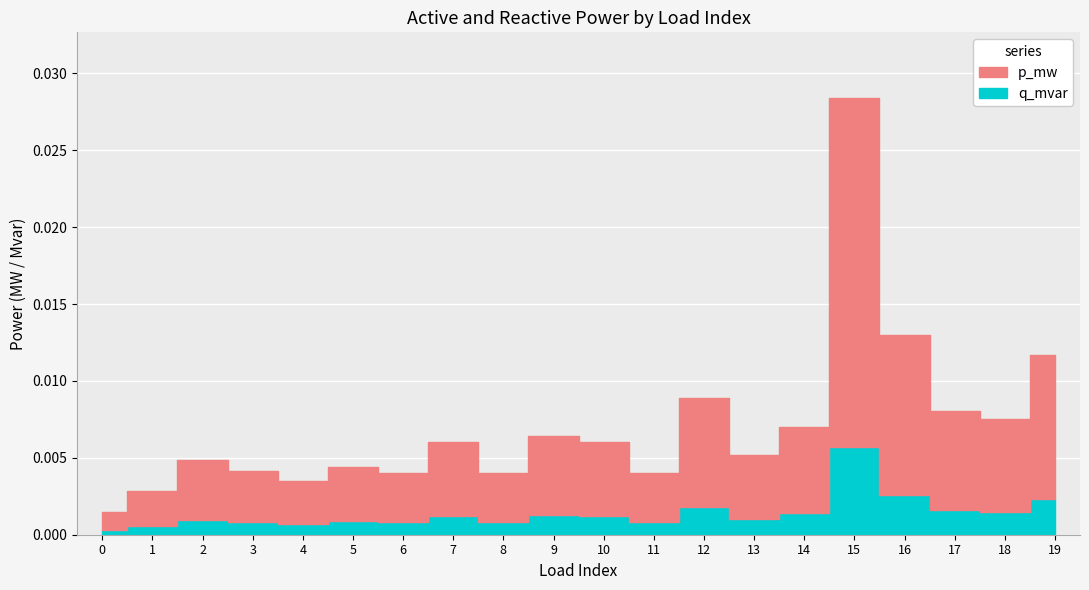

True or false: q_mvar and p_mw cross at least once.

False